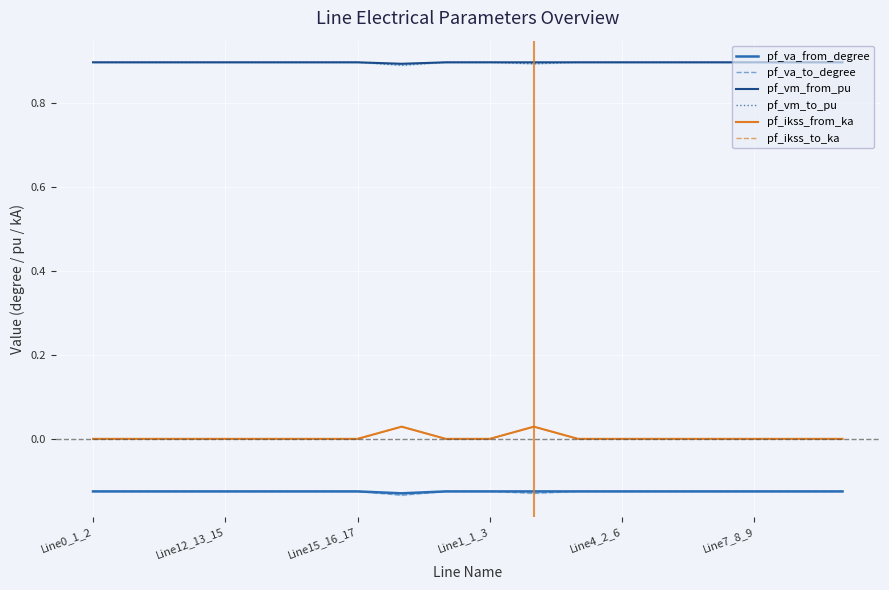

True or false: pf_vm_to_pu has a value of 0.9 at 17.

True